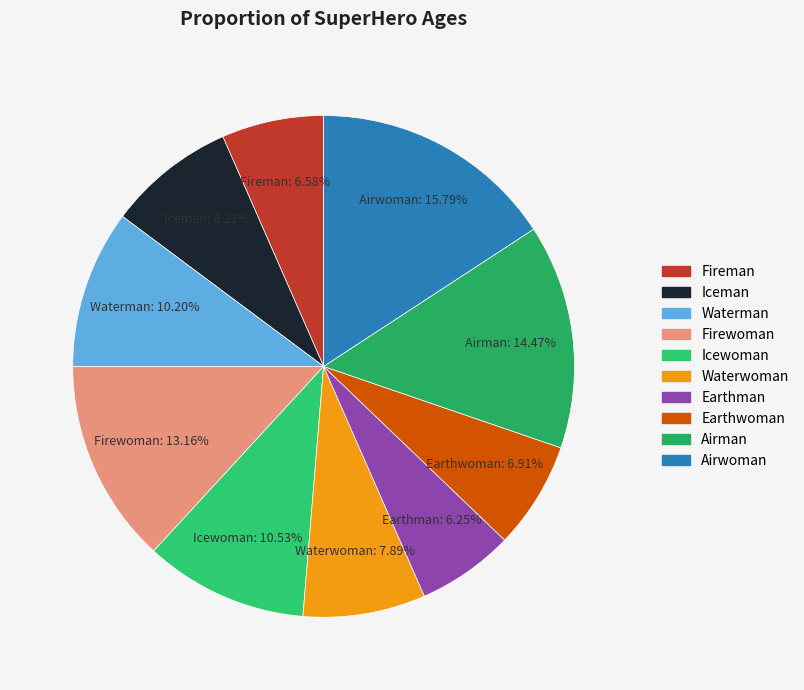

Approximately how many times larger is the value at Waterman compared to Iceman?

1.2